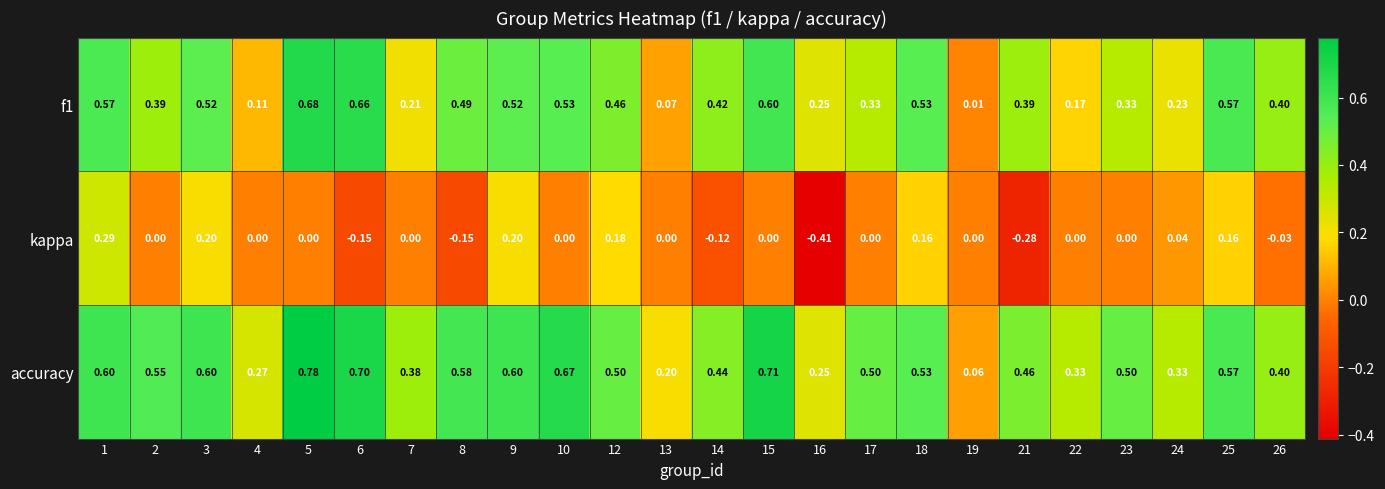

Which series has the largest range (max minus min)?

accuracy